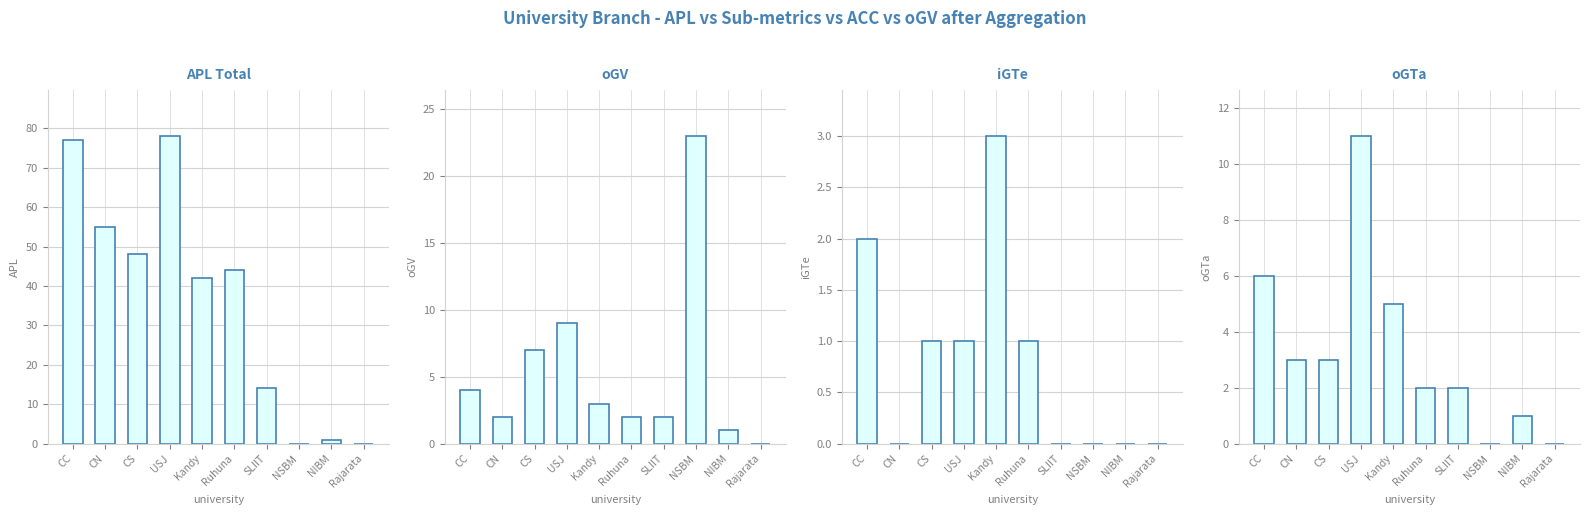

Reading right to left, what are all the values shown in this chart?

APL: Rajarata=0	NIBM=1	NSBM=0	SLIIT=14	Ruhuna=44	Kandy=42	USJ=78	CS=48	CN=55	CC=77
oGV: Rajarata=0	NIBM=1	NSBM=23	SLIIT=2	Ruhuna=2	Kandy=3	USJ=9	CS=7	CN=2	CC=4
iGTe: Rajarata=0	NIBM=0	NSBM=0	SLIIT=0	Ruhuna=1	Kandy=3	USJ=1	CS=1	CN=0	CC=2
oGTa: Rajarata=0	NIBM=1	NSBM=0	SLIIT=2	Ruhuna=2	Kandy=5	USJ=11	CS=3	CN=3	CC=6